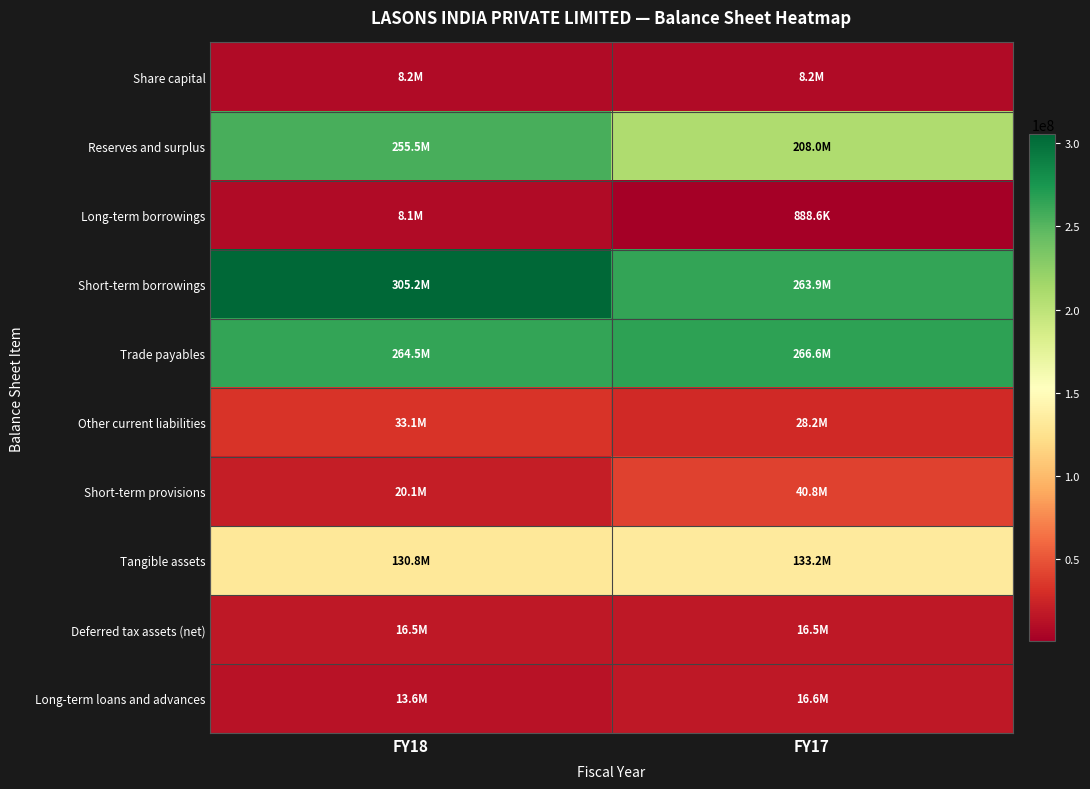

Which series has the largest range (max minus min)?

Reserves and surplus